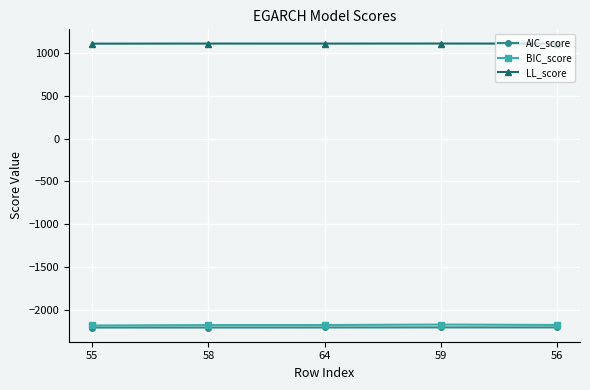

Read the LL_score value at 55.

1105.1